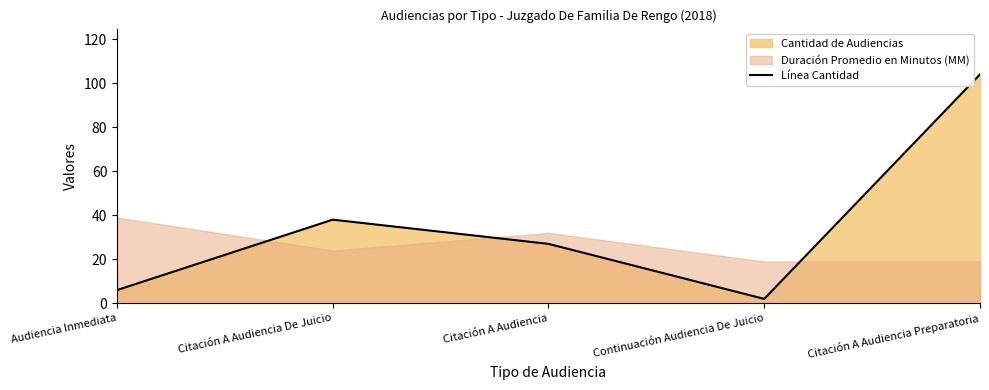

List the labels in order of value, smallest first.

Continuación Audiencia De Juicio, Audiencia Inmediata, Citación A Audiencia, Citación A Audiencia De Juicio, Citación A Audiencia Preparatoria